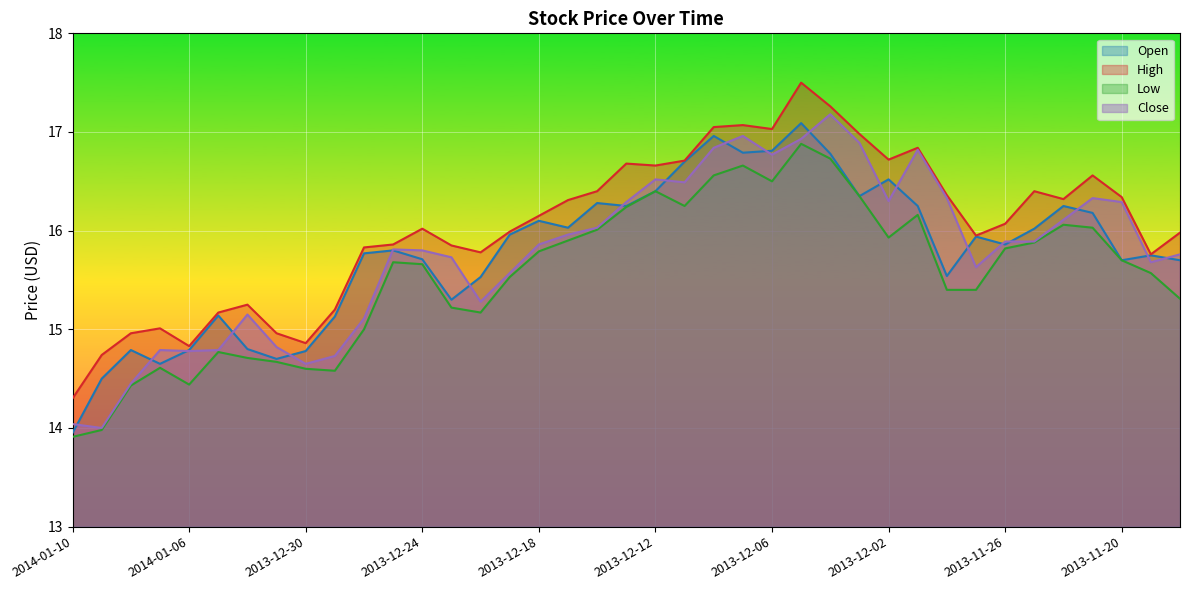

At which category does High reach its first local peak?

2014-01-07